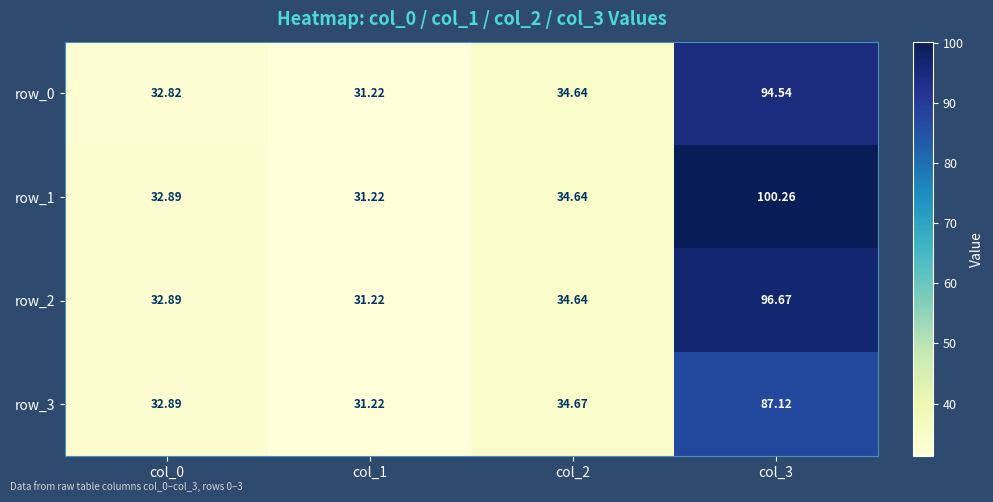

What value does the row_1 series have at col_1?

31.2